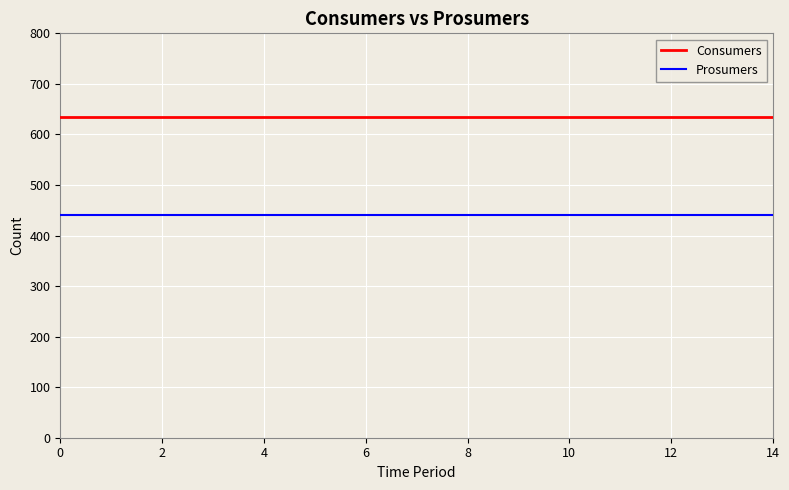

True or false: Consumers and Prosumers cross at least once.

False